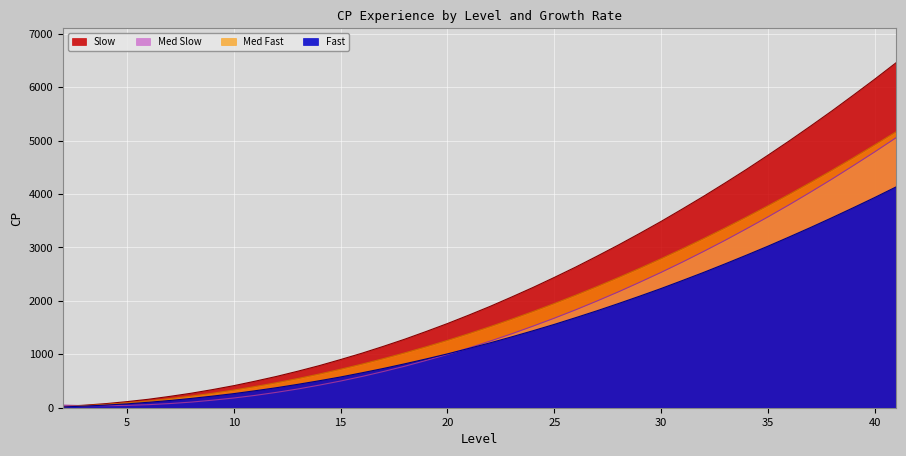

What are all the series names shown in the legend?

Slow, Med Slow, Med Fast, Fast